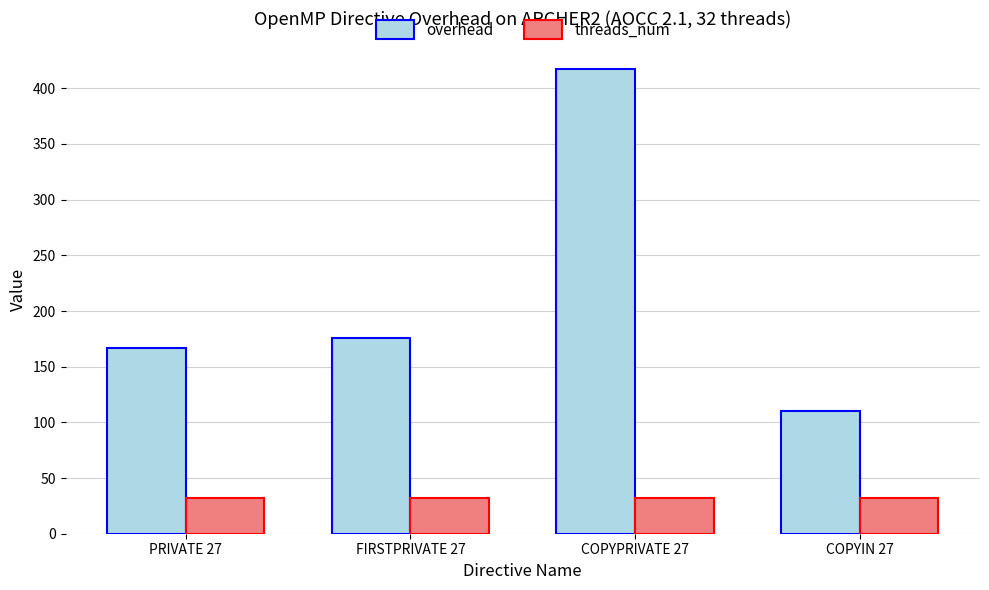

Reading left to right, list all the values displayed in this chart.

overhead: 167.0	175.5	417.5	110.2
threads_num: 32.0	32.0	32.0	32.0